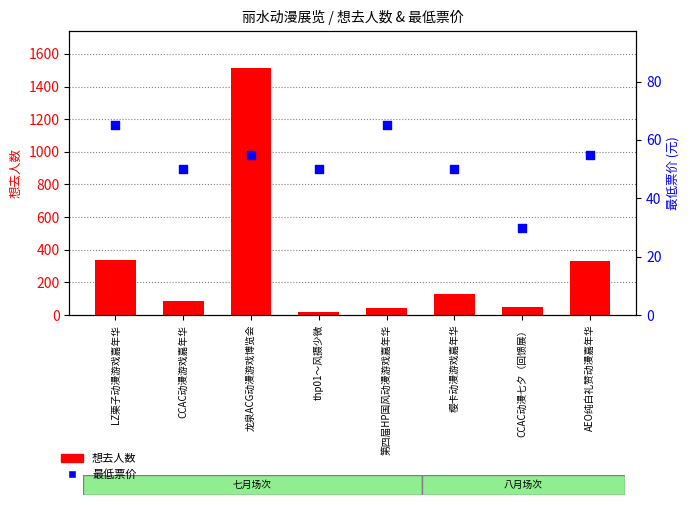

What are all the series names shown in the legend?

想去人数, 最低票价